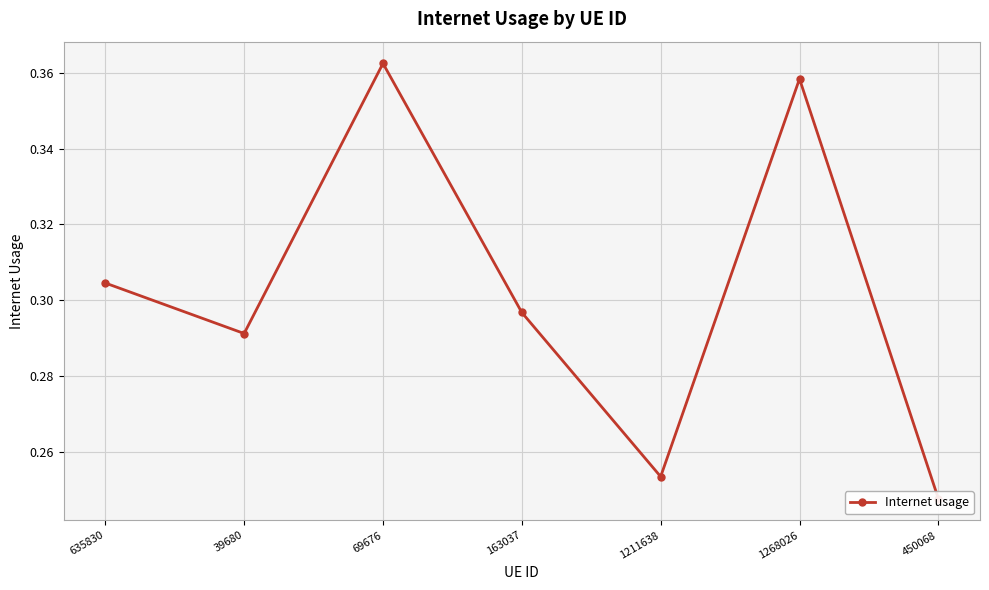

At which category does the data reach its first local valley?

39680